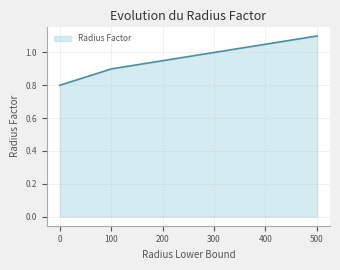

How many distinct data groups are displayed?

1